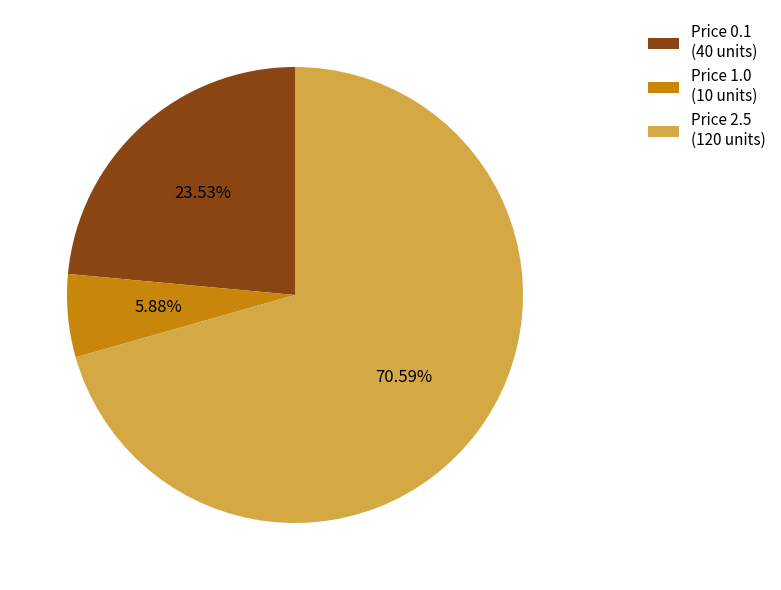

Rank the categories by value from highest to lowest.

Price 2.5 (120 units), Price 0.1 (40 units), Price 1.0 (10 units)